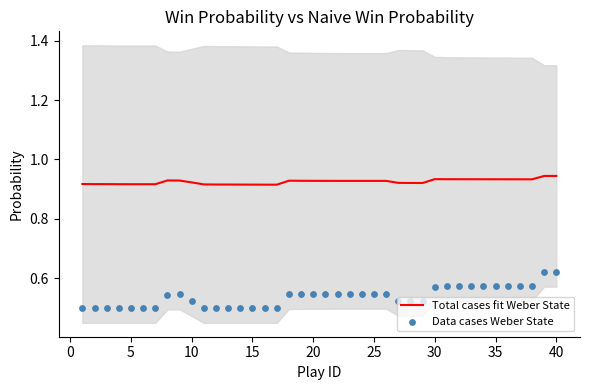

Which series has the largest total across all categories?

Total cases fit Weber State